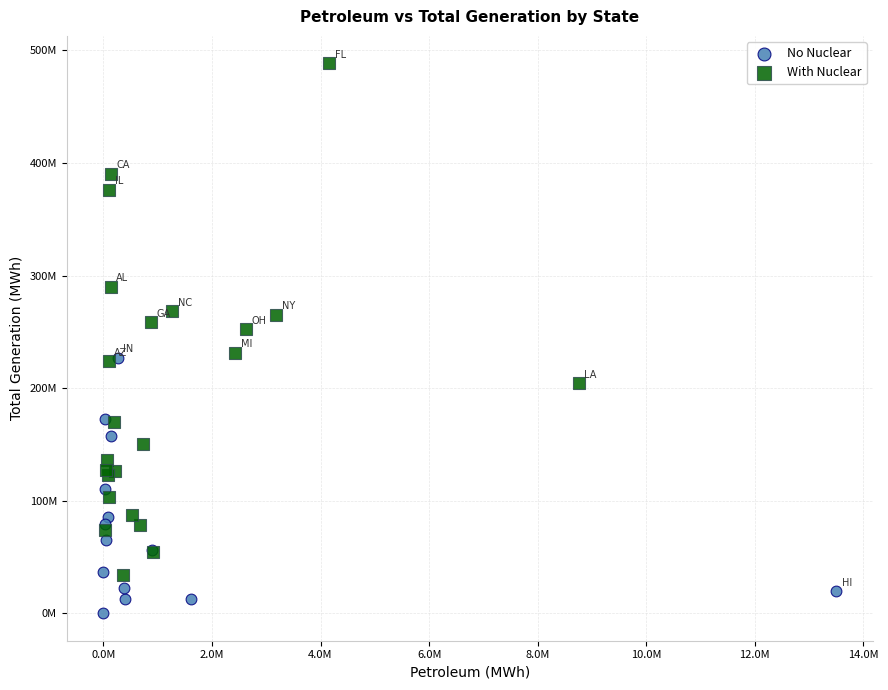

Which series contains the highest Y value?

With Nuclear